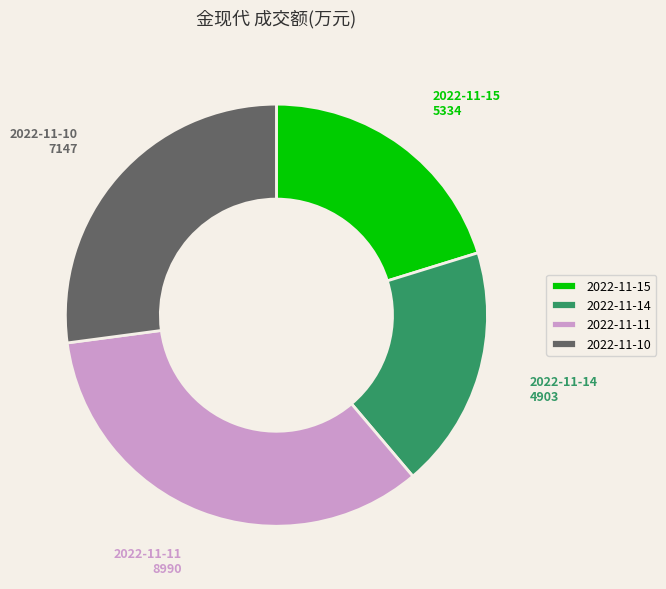

The 2022-11-11 slice represents 48% of the pie. True or false?

False